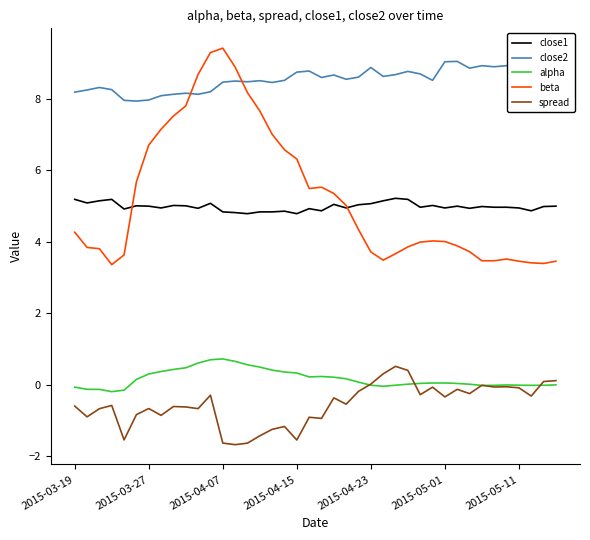

After their last crossing, which series has the higher values: beta or close1?

close1